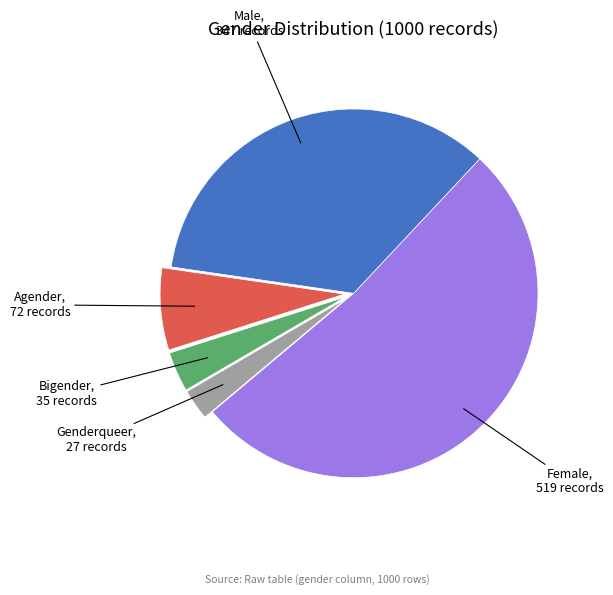

Is it true that Female is 61% of the pie?

False